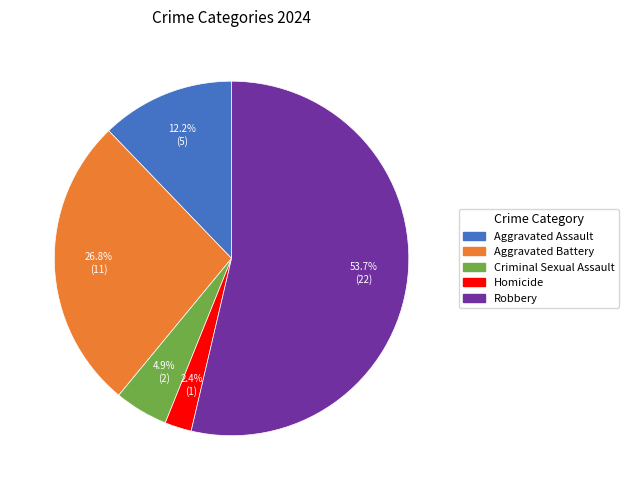

To the nearest percent, what percentage of the pie is Robbery?

54%